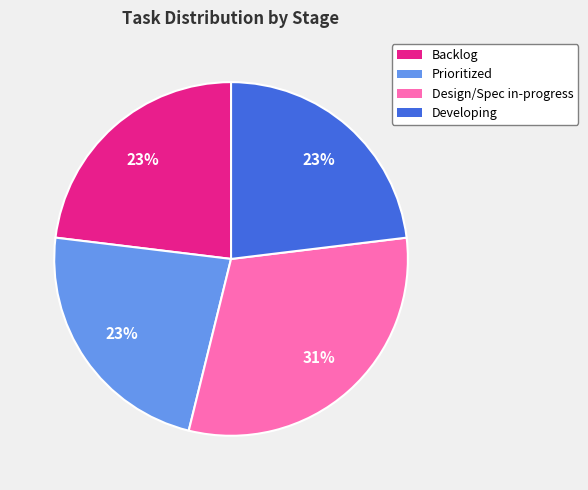

Do Backlog and Design/Spec in-progress together represent more than half of the pie?

Yes